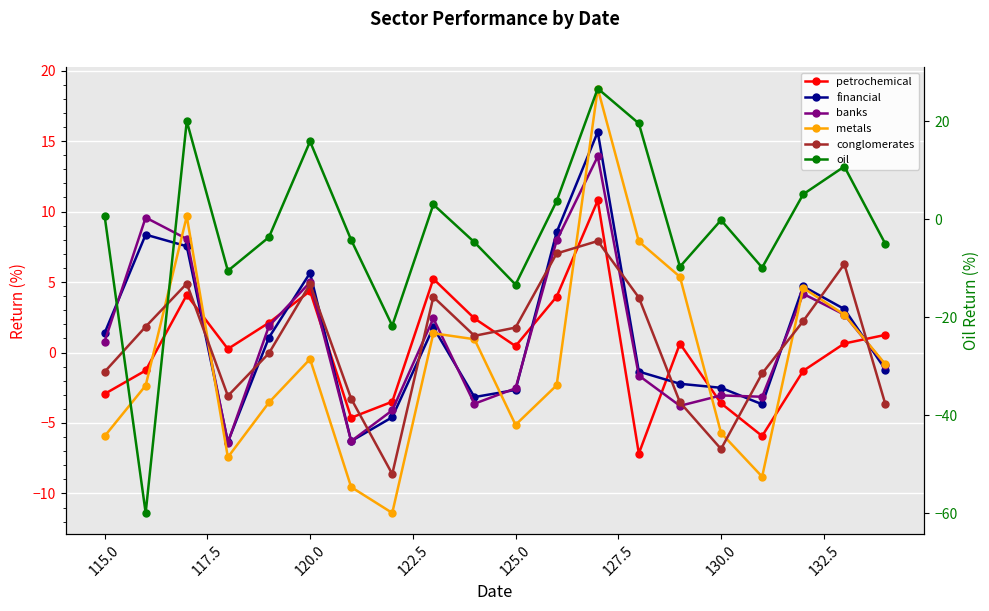

In banks, how many points are lower than both neighbors (excluding endpoints)?

5